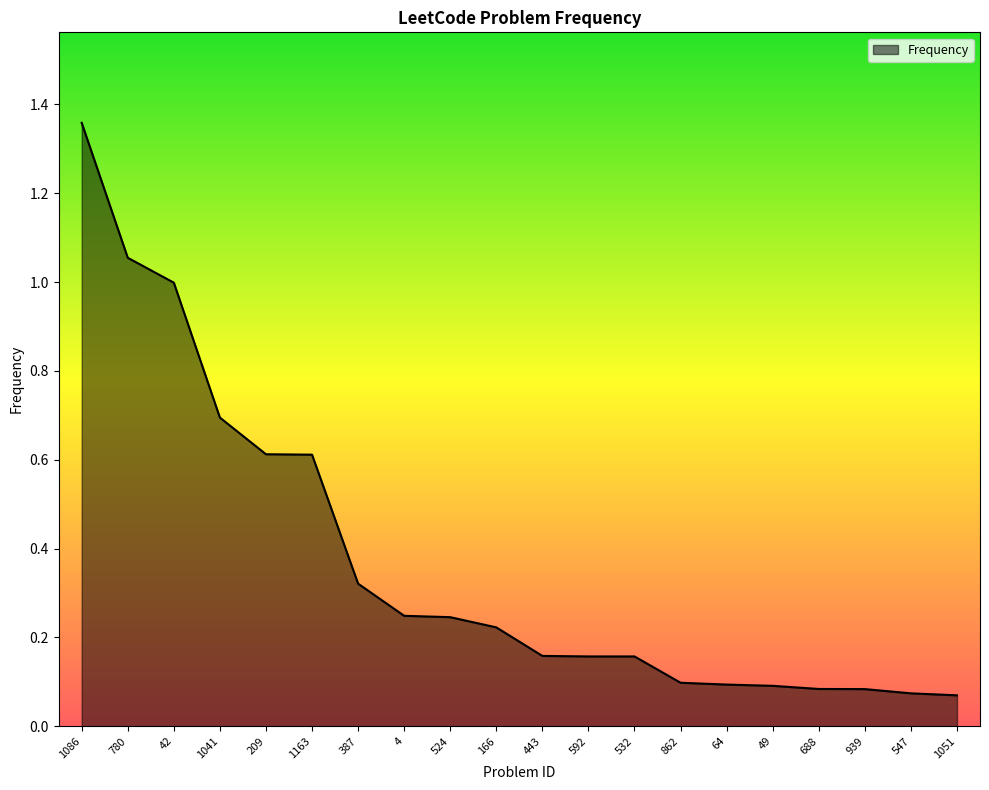

The value at 939 is 0.0. True or false?

False